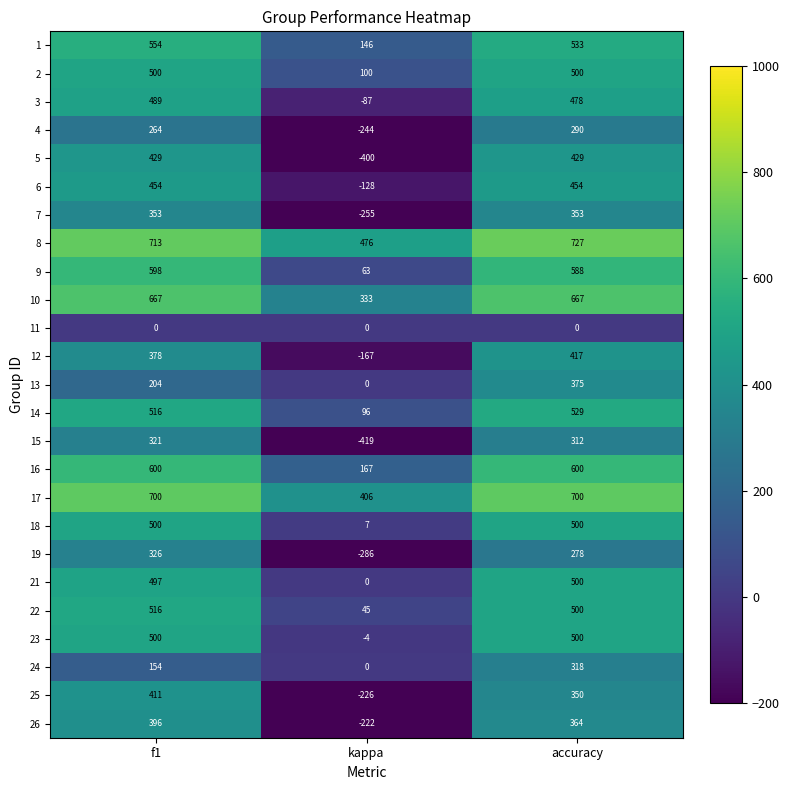

The value of 10 at accuracy is 667. True or false?

True